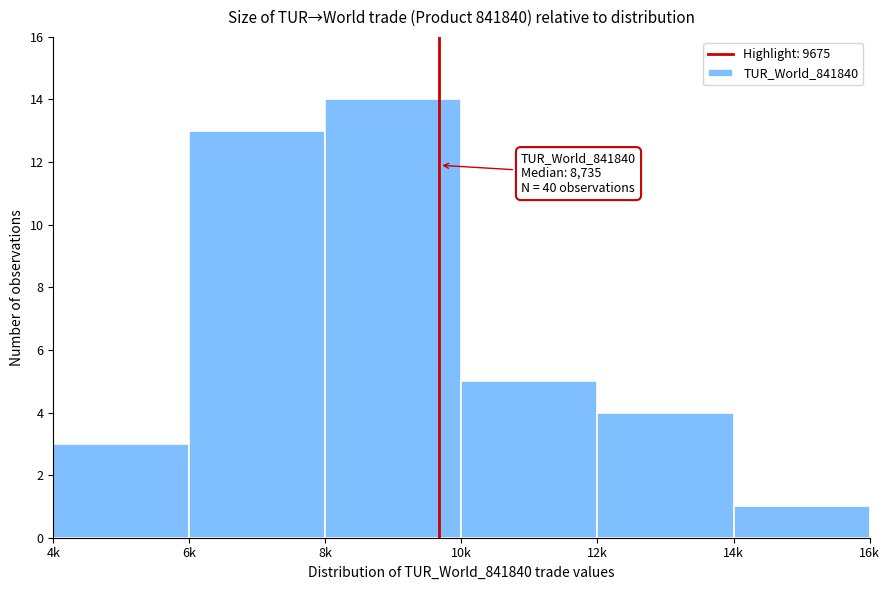

Reading right to left, list all the values displayed in this chart.

14k=1	12k=4	10k=5	8k=14	6k=13	4k=3